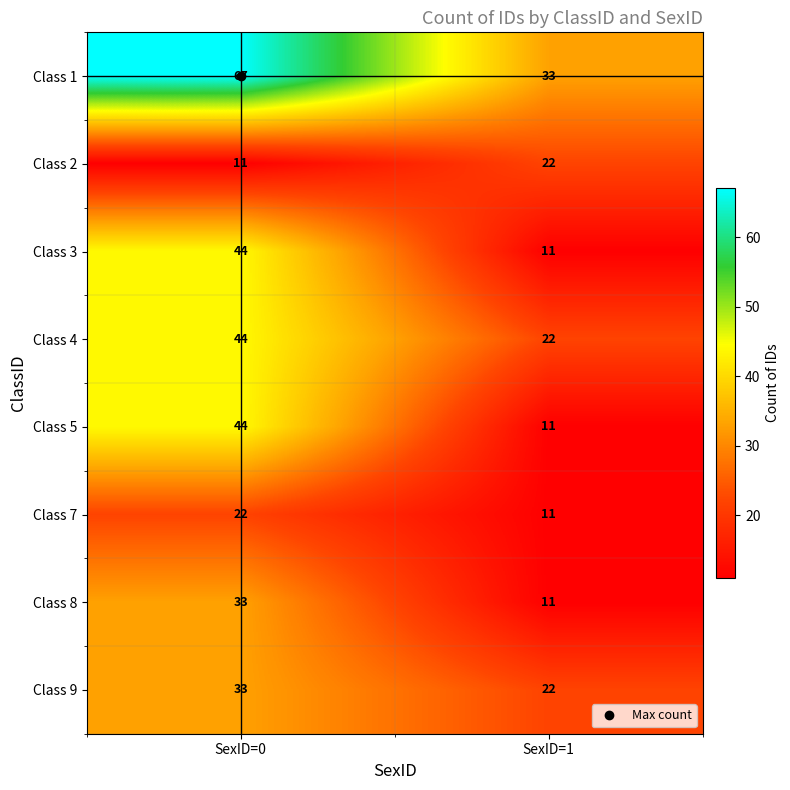

What is the highest value of the Class 9 series?

33